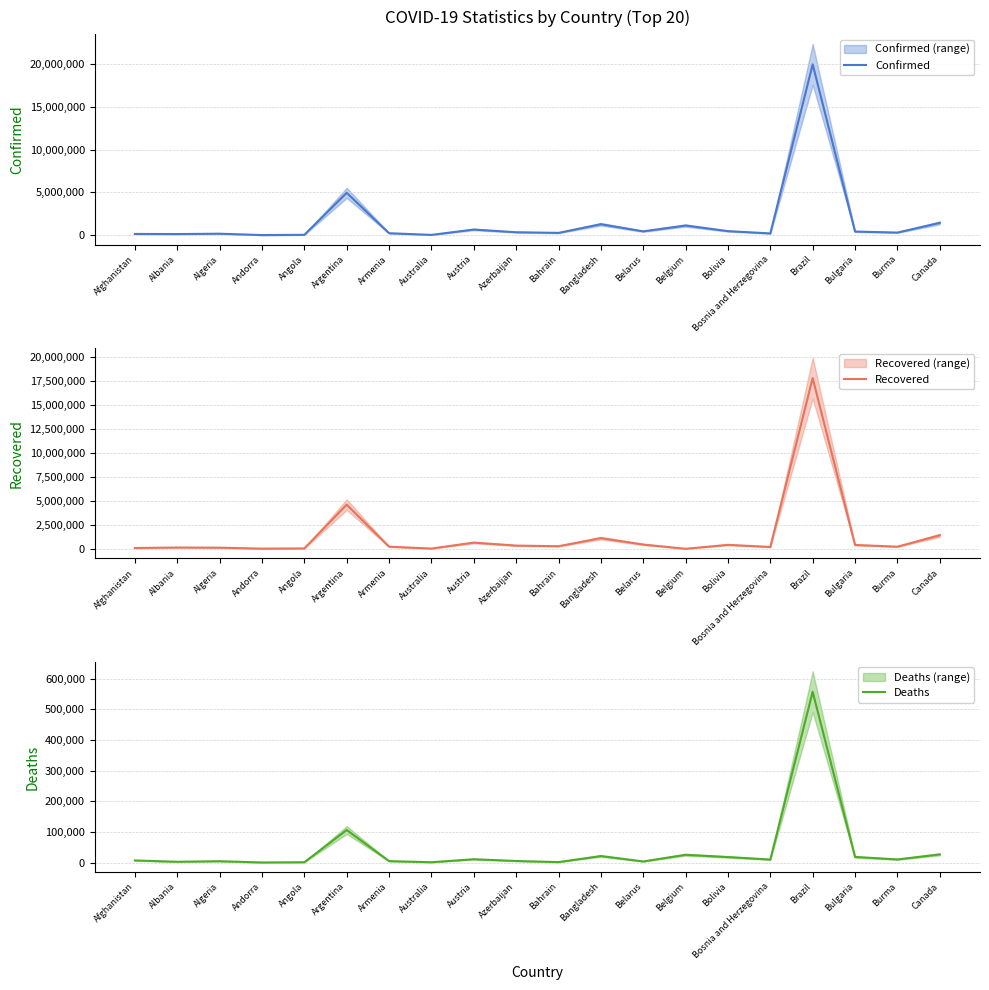

Is the value of Deaths at Algeria greater than the value of Confirmed at Bulgaria?

No